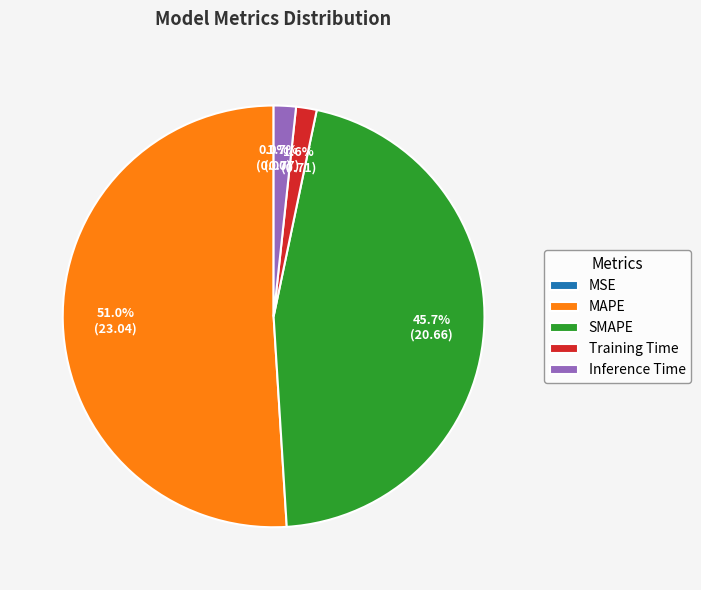

To the nearest percent, what portion does MAPE represent?

51%